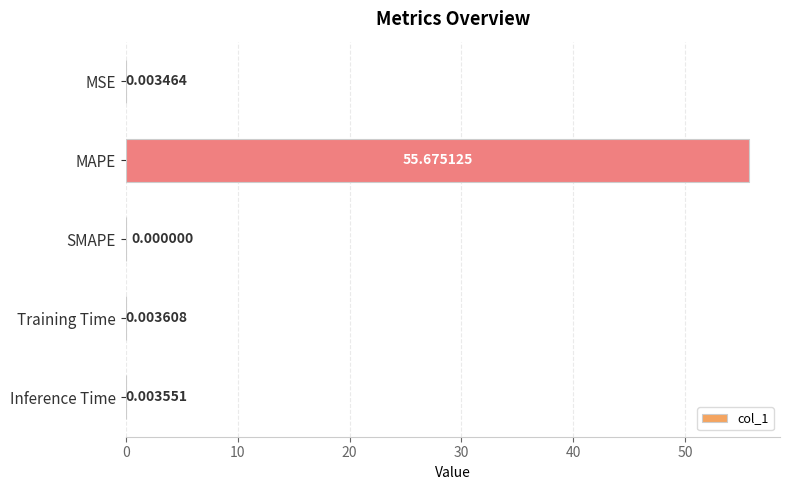

Which category has the highest value across all series?

MAPE